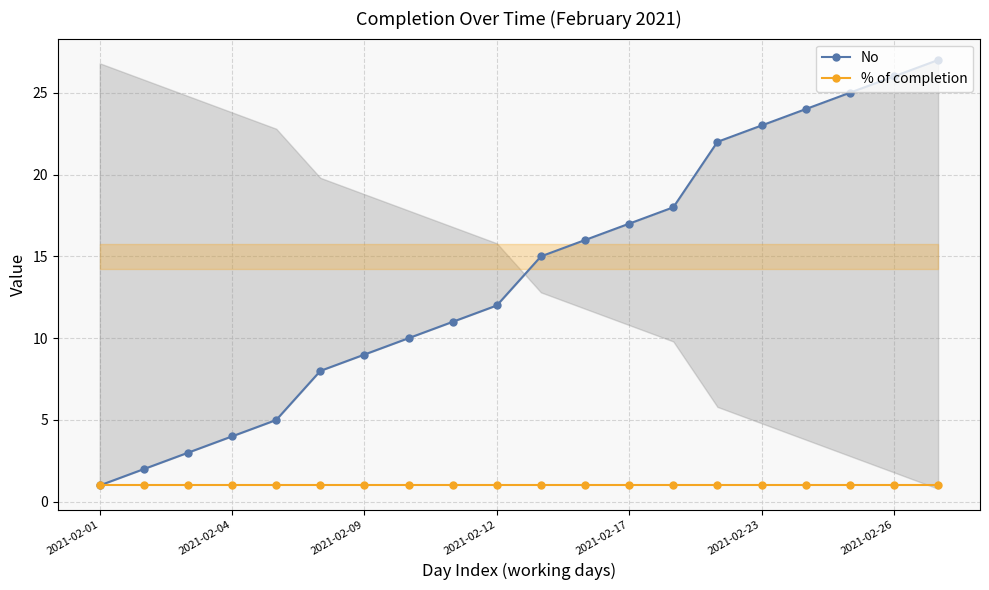

List the series in order of their overall mean, lowest first.

% of completion, No